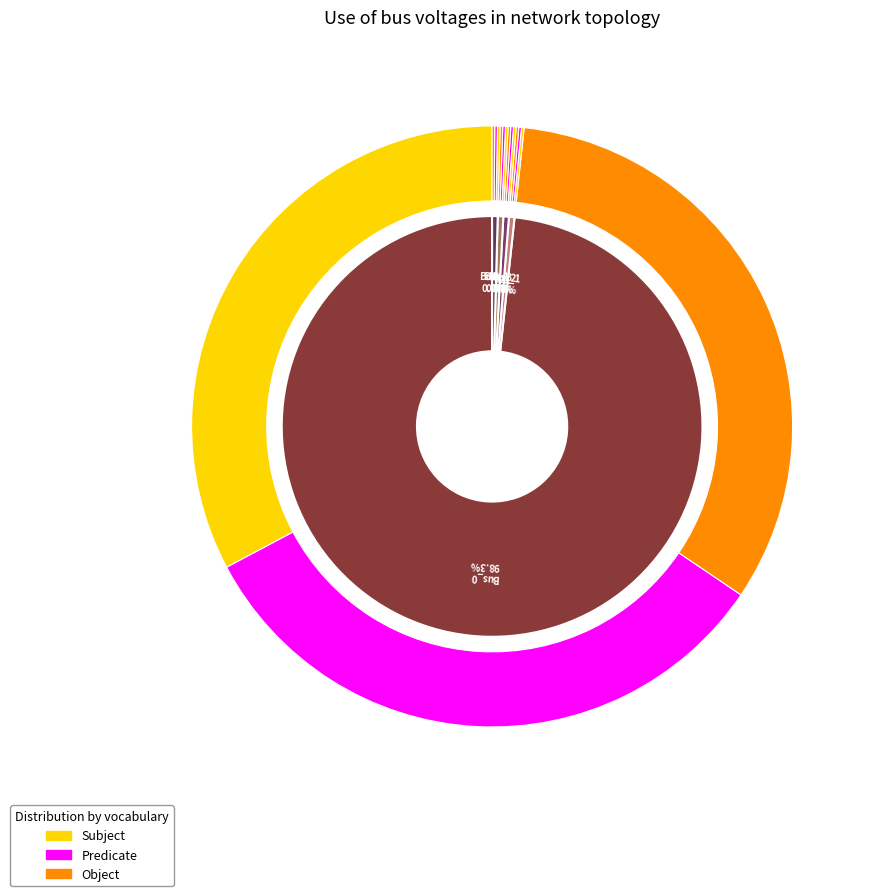

Does Bus_4 represent more than half of the total?

No